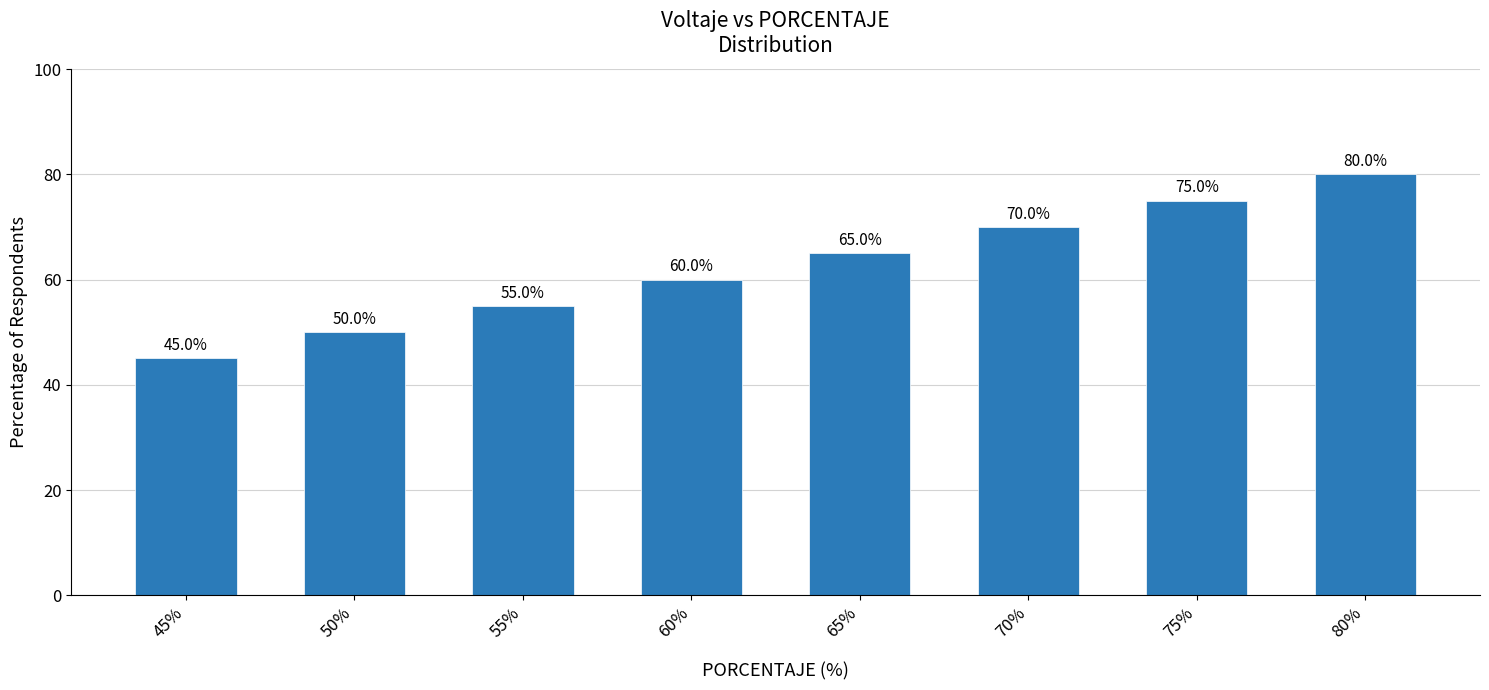

Which label corresponds to the largest value in the chart?

80%